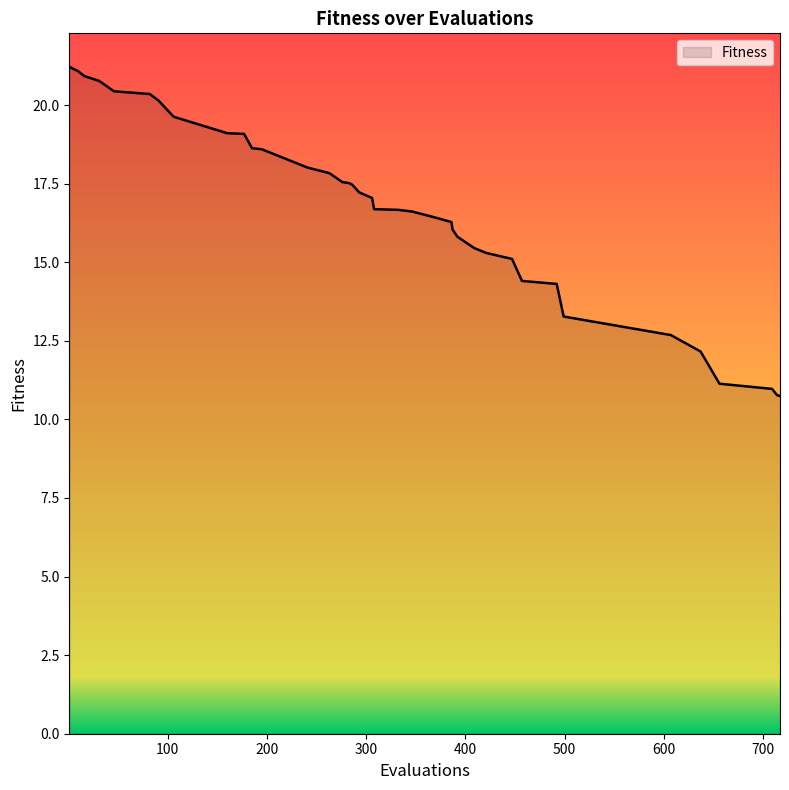

What is the maximum value shown in the chart?

21.2